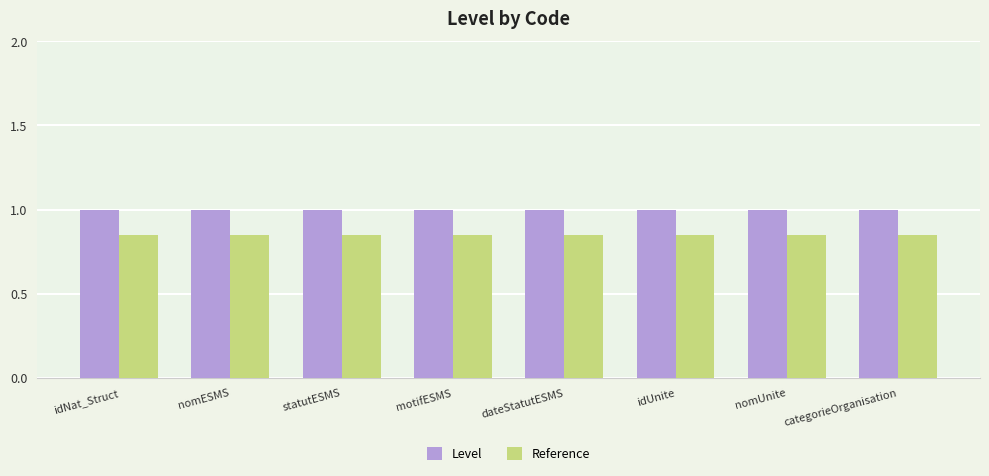

Rank the series by their average value, from lowest to highest.

Reference, Level